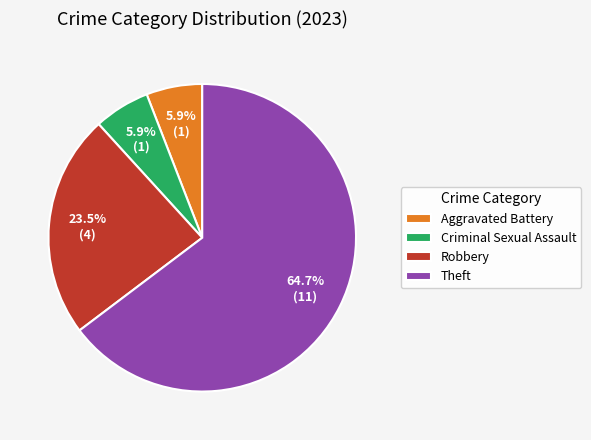

Which category has the biggest portion of the pie?

Theft